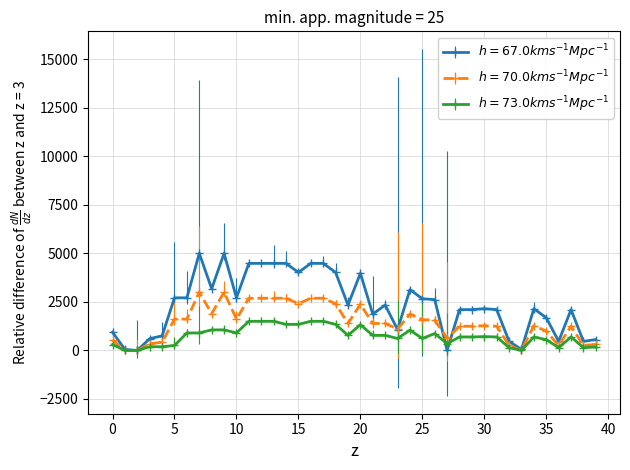

How many series are shown in this chart?

3